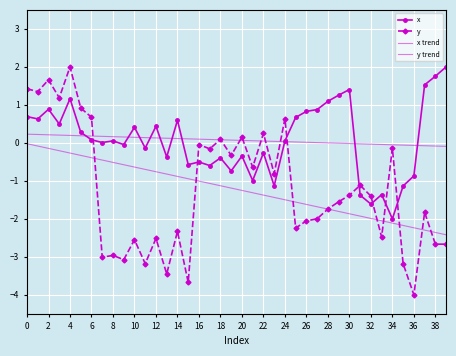

Which category has the highest value in the x series?

39